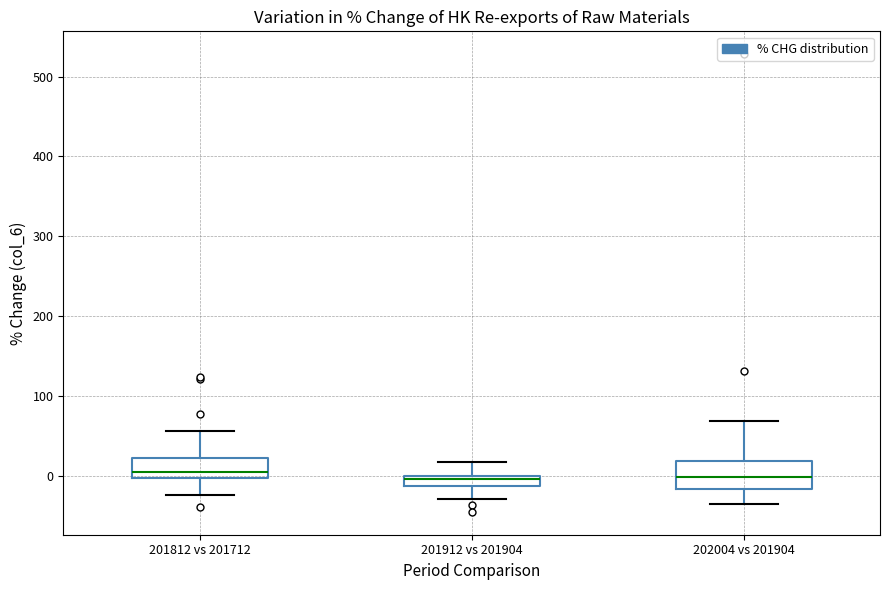

Where does the upper whisker of the box for 201812 vs 201712 end on the y-axis? The values are not printed on the chart, so give them approximately, as read against the axis.

60